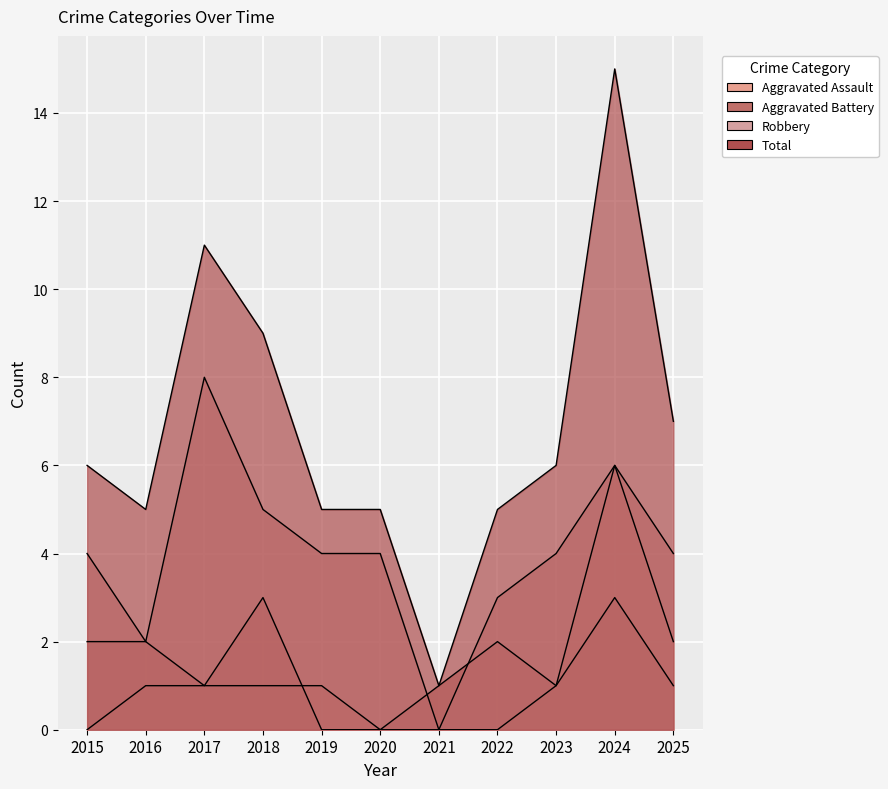

Reading left to right, extract all data points from this chart.

Aggravated Assault: 0	1	1	1	1	0	0	0	1	6	2
Aggravated Battery: 2	2	1	3	0	0	1	2	1	3	1
Robbery: 4	2	8	5	4	4	0	3	4	6	4
Total: 6	5	11	9	5	5	1	5	6	15	7